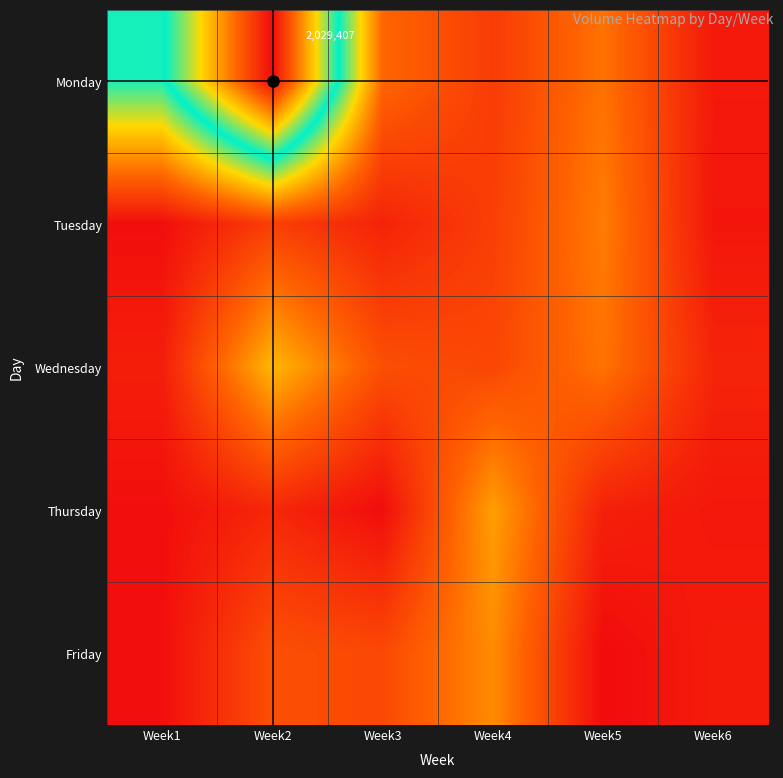

What is the difference between the highest and lowest values at Week2?

1856382